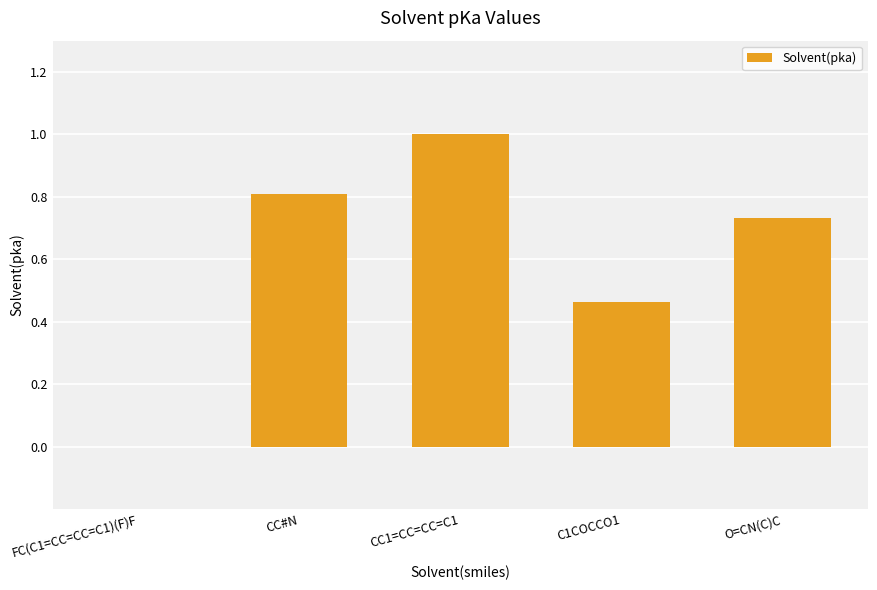

How many series are shown in this chart?

1